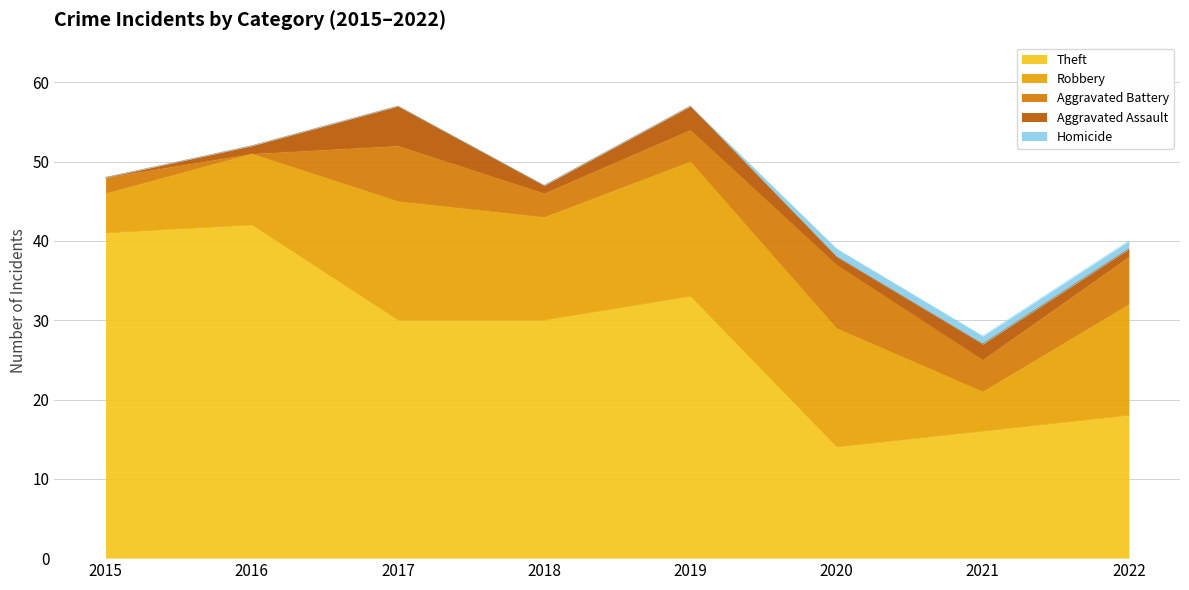

What is the highest value of the Homicide series?

1